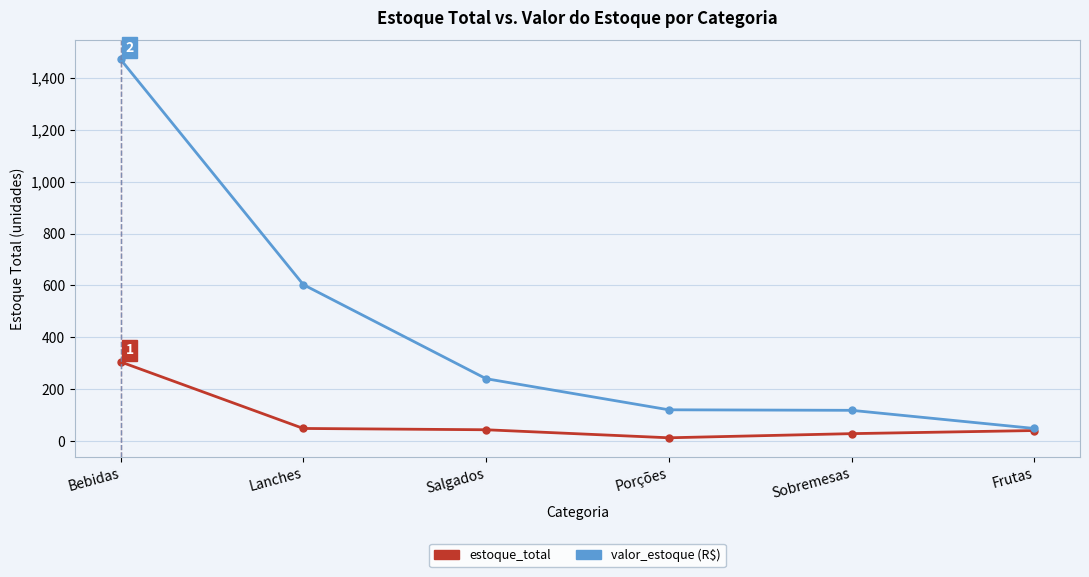

Which label corresponds to the largest value in the chart?

Bebidas